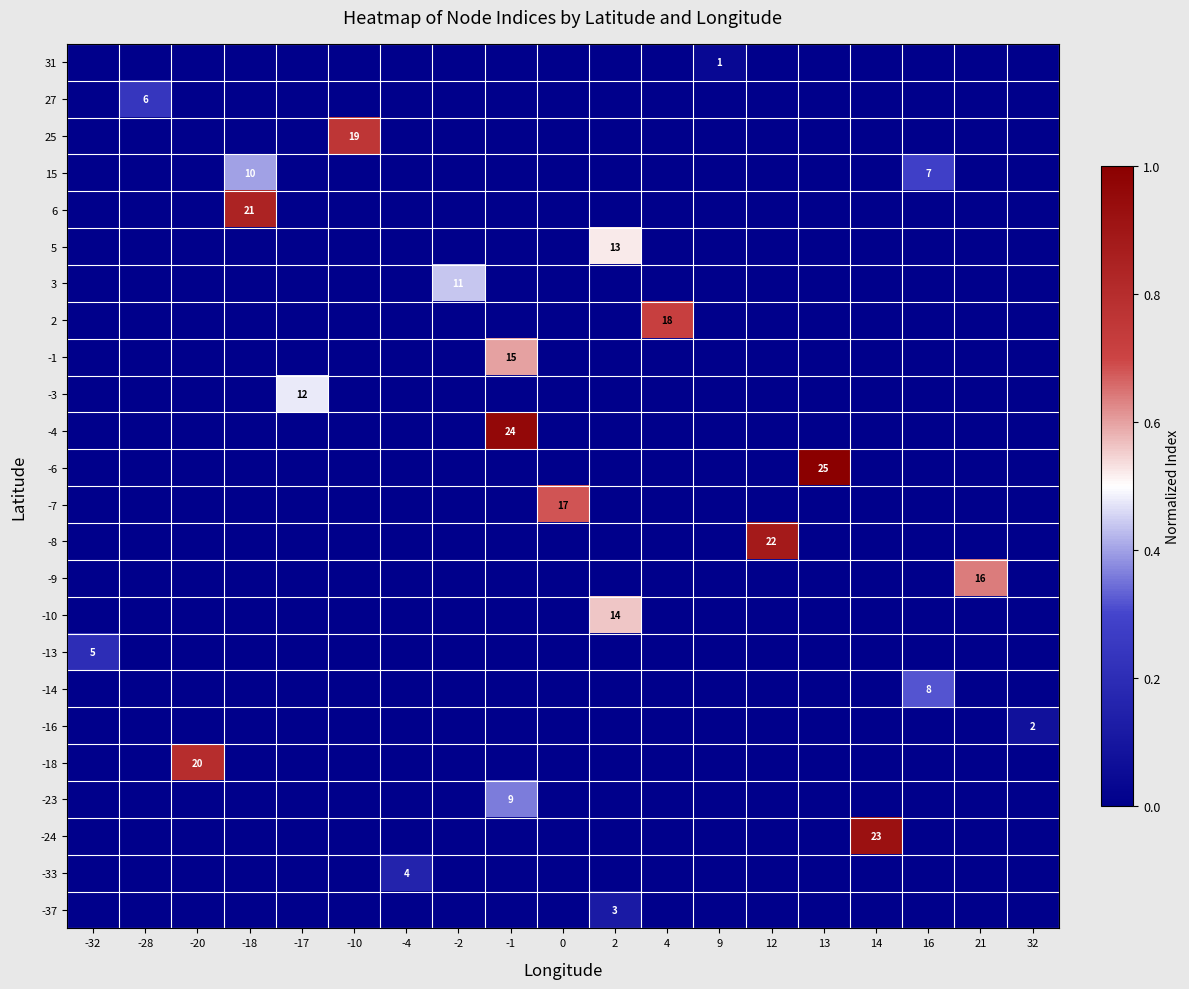

The 25 series shows -0.4 at -17. True or false?

False